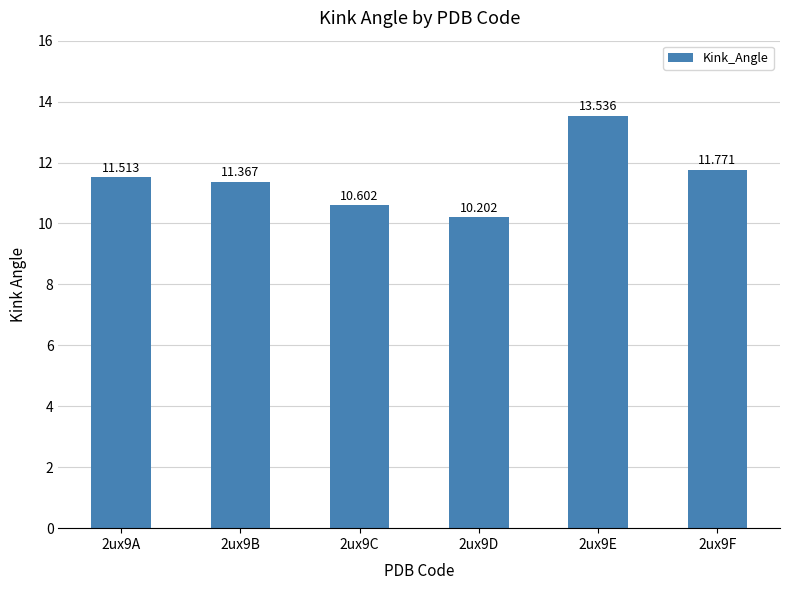

Count the number of categories in the chart.

6